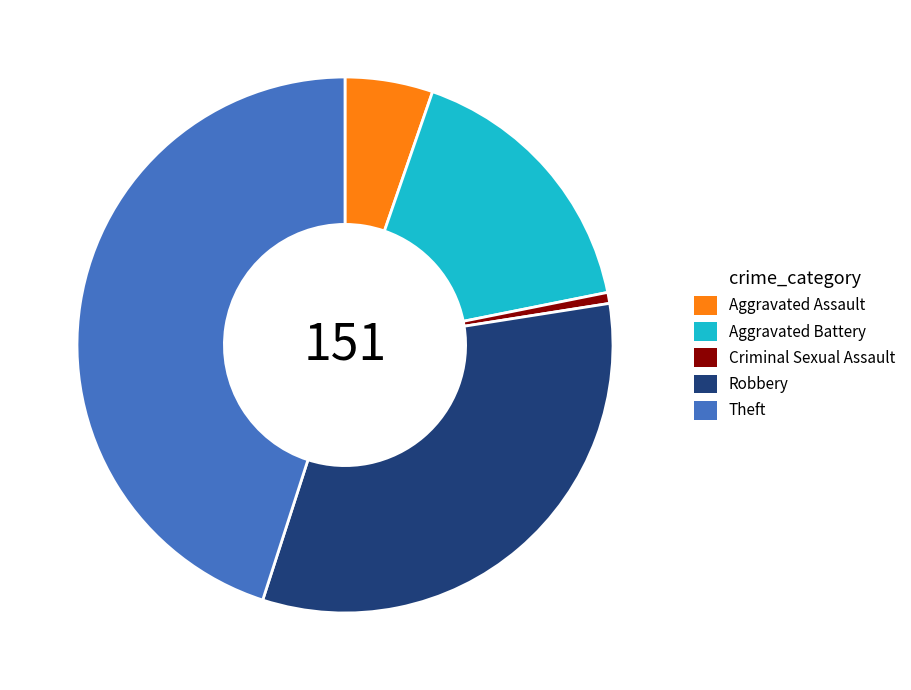

What is the largest slice in the pie chart?

Theft